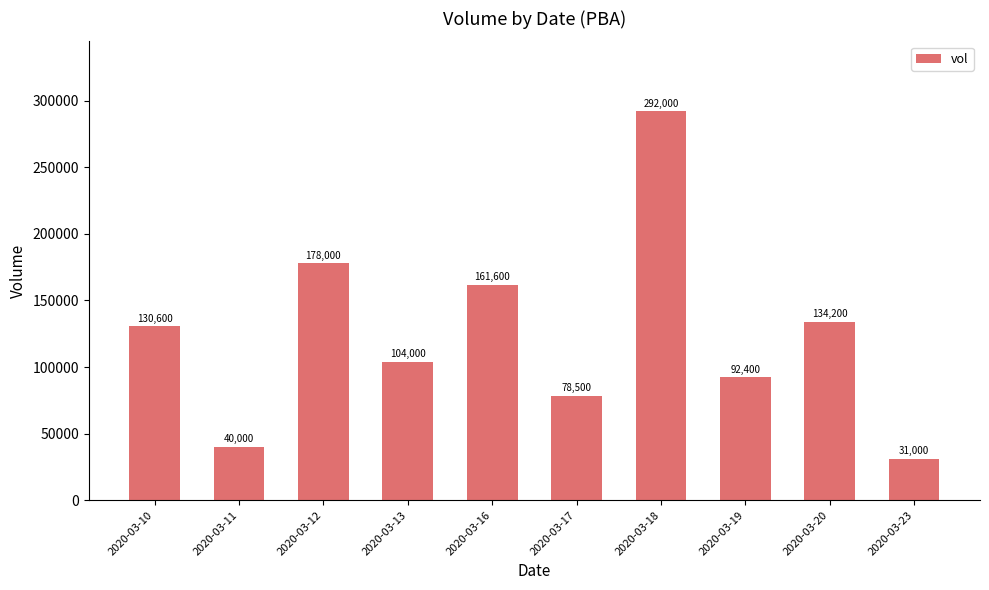

The chart shows a value of 40000 at 2020-03-11. True or false?

True